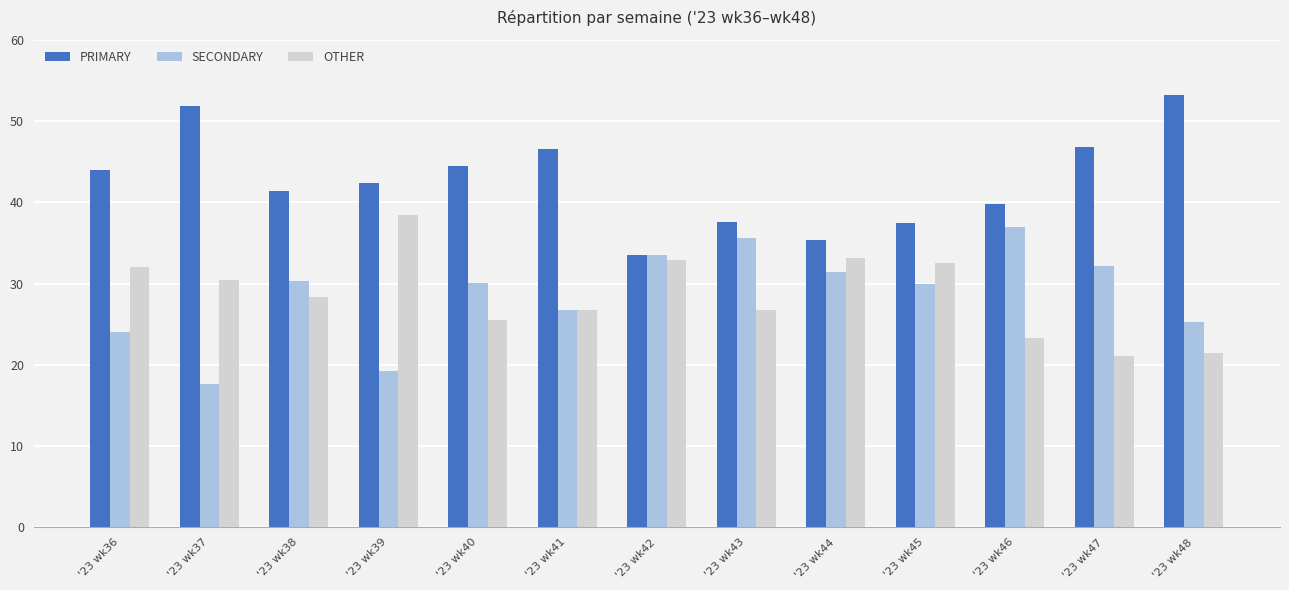

What is the sum of all OTHER values?

372.6